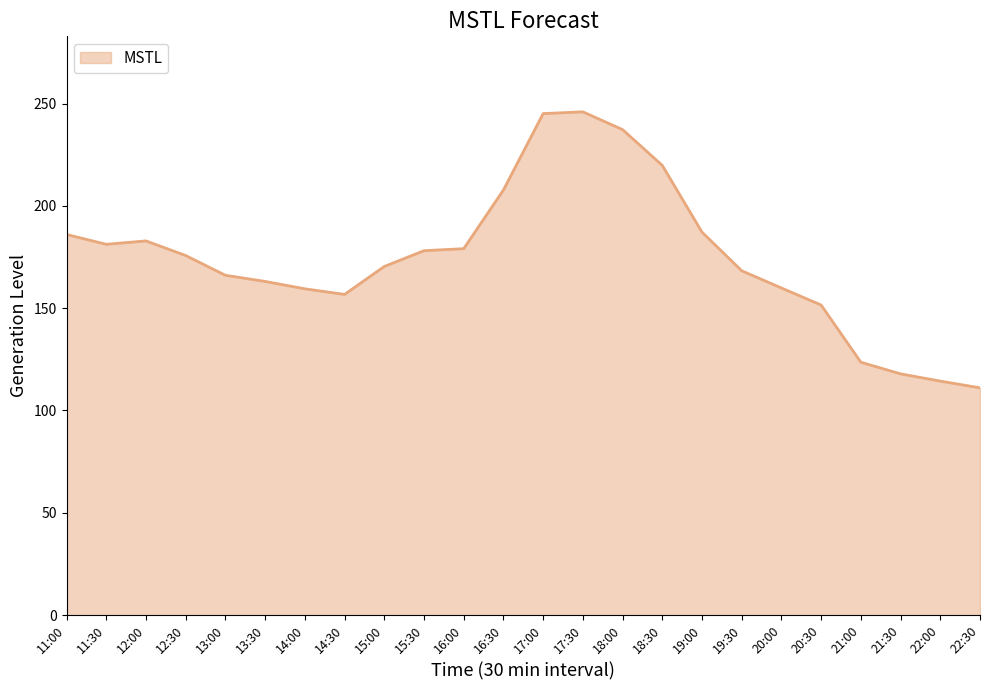

What value does the data have at 22:30?

111.1